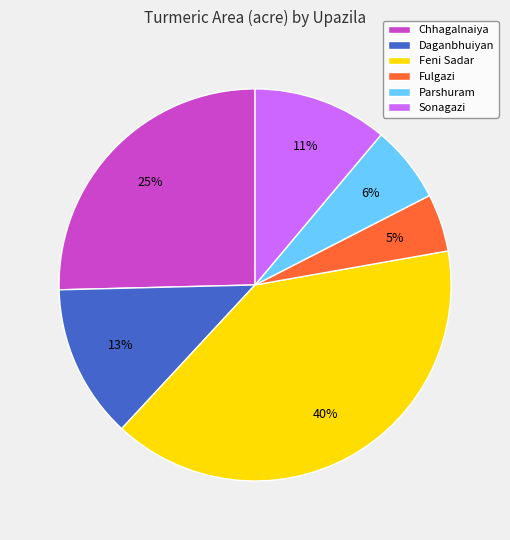

Is it true that Feni Sadar is 51% of the pie?

False